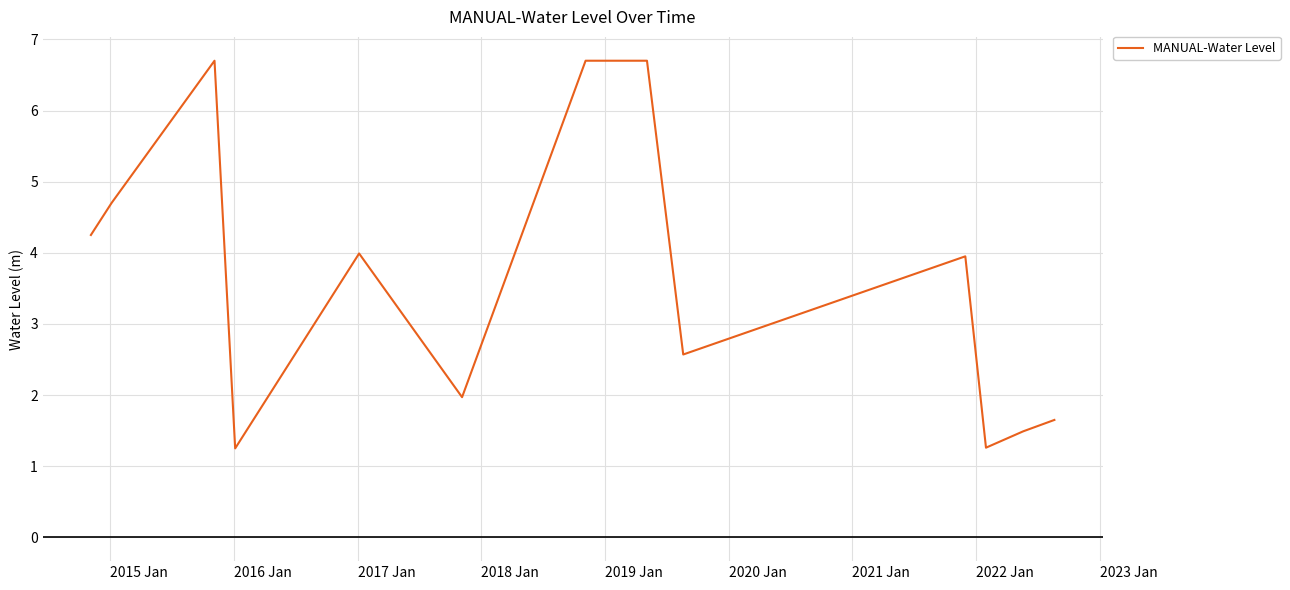

What is the greatest value displayed?

6.7